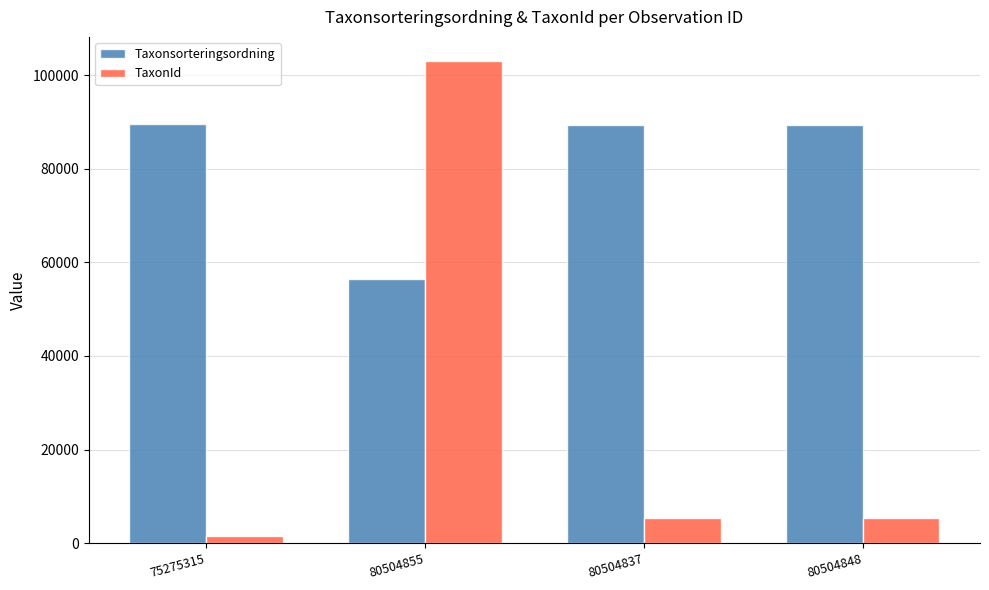

What position from the left is 80504837?

3